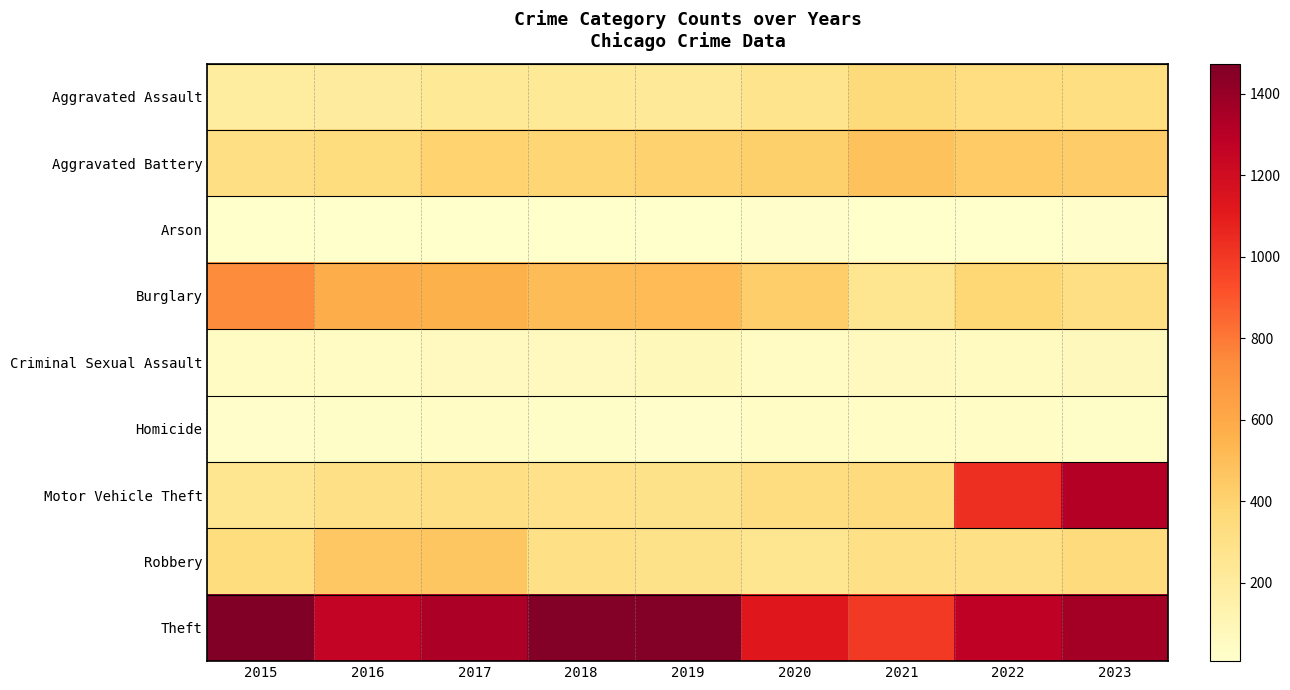

Count the number of categories in the chart.

9